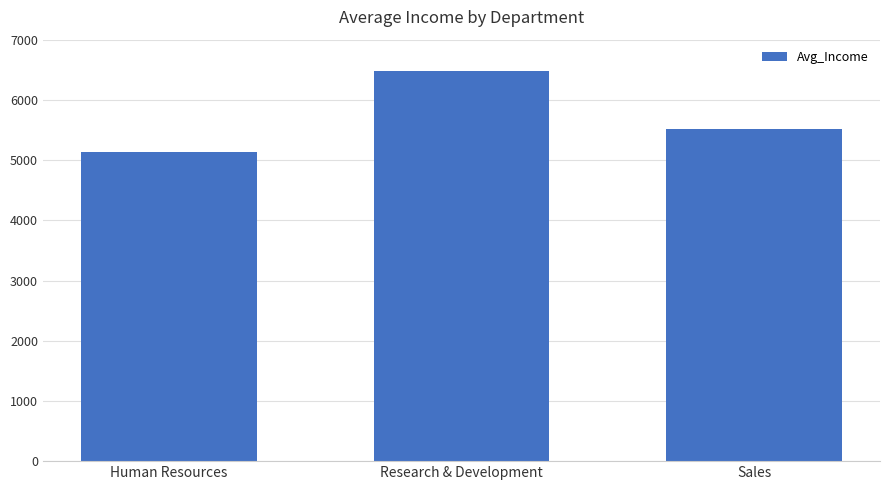

What is the approximate value at Human Resources?

5139.8